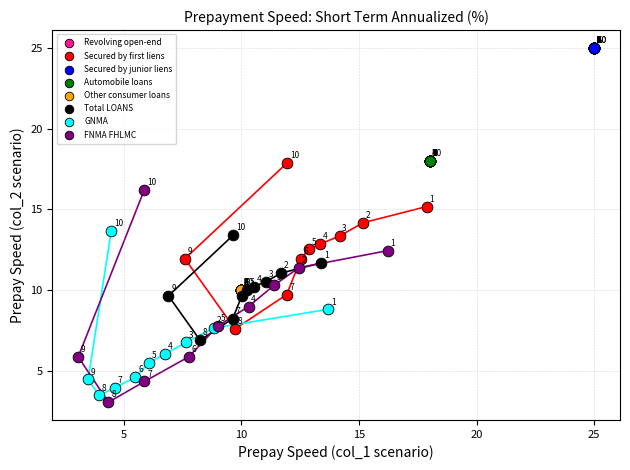

Which series contains the highest Y value?

Revolving open-end